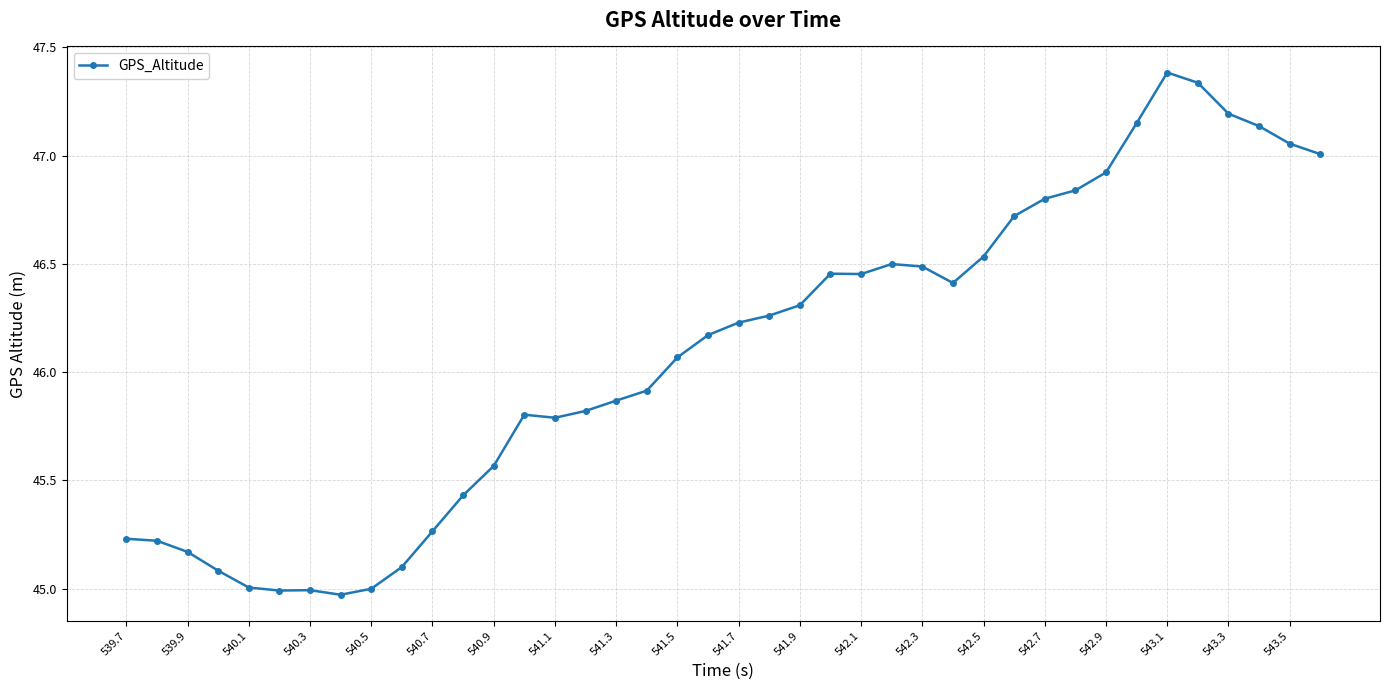

True or false: there are more than 1 points higher than both neighbors.

True